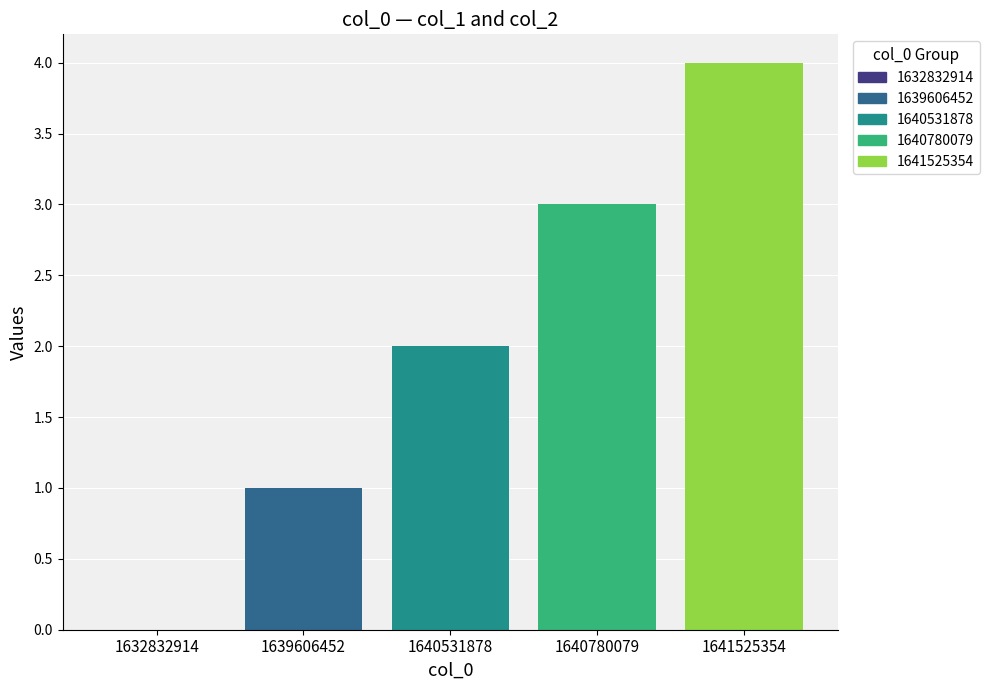

What is the sum of all values?

10